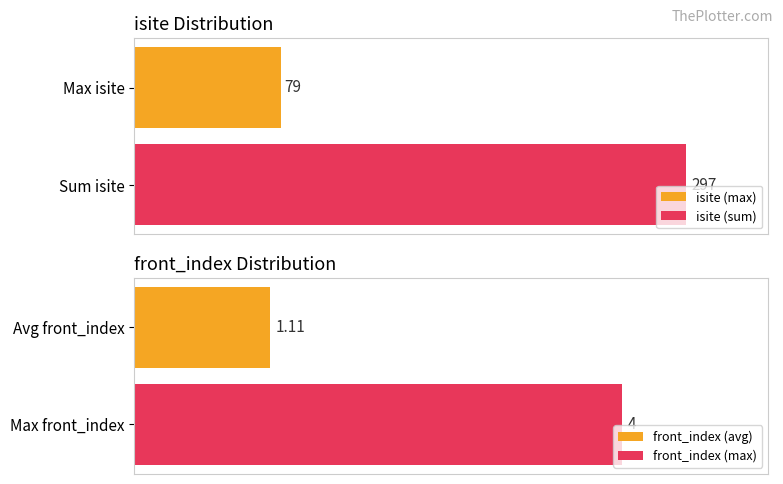

Does the chart contain stacked bars?

No